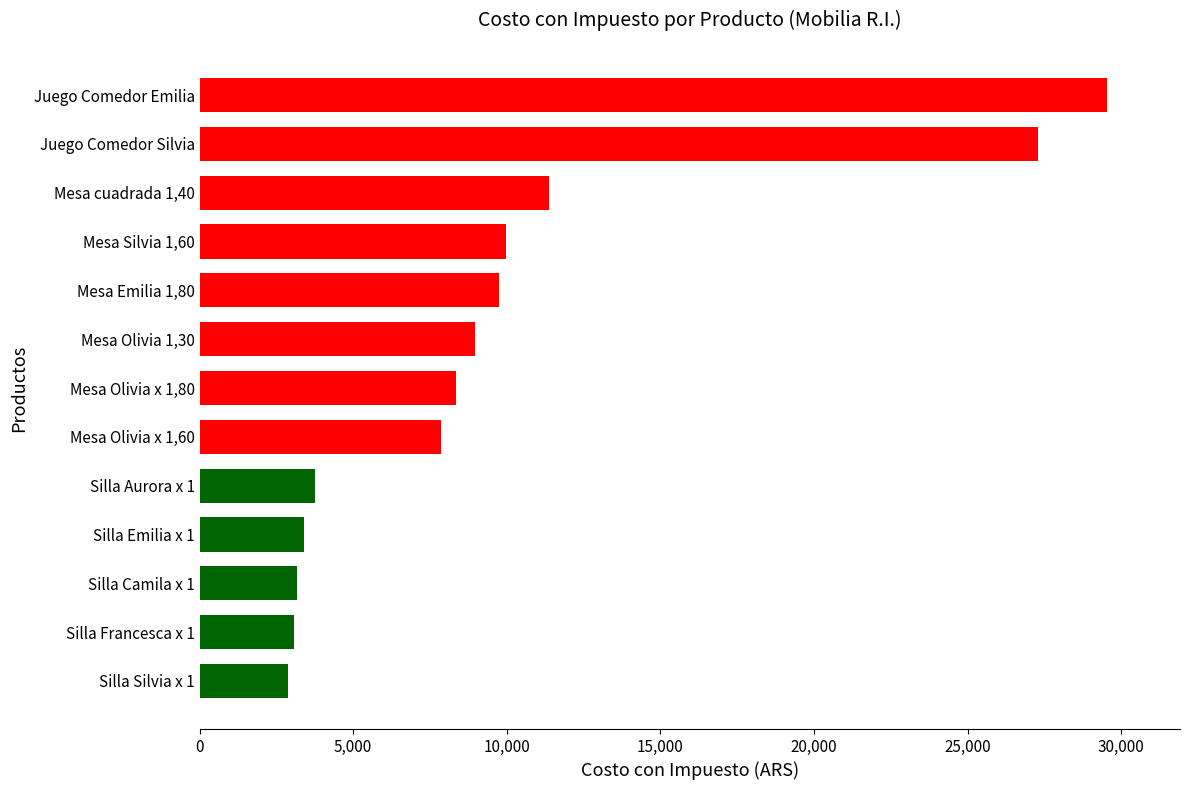

What is the change in value from Mesa Olivia x 1,80 to Juego Comedor Emilia?

+21193.9